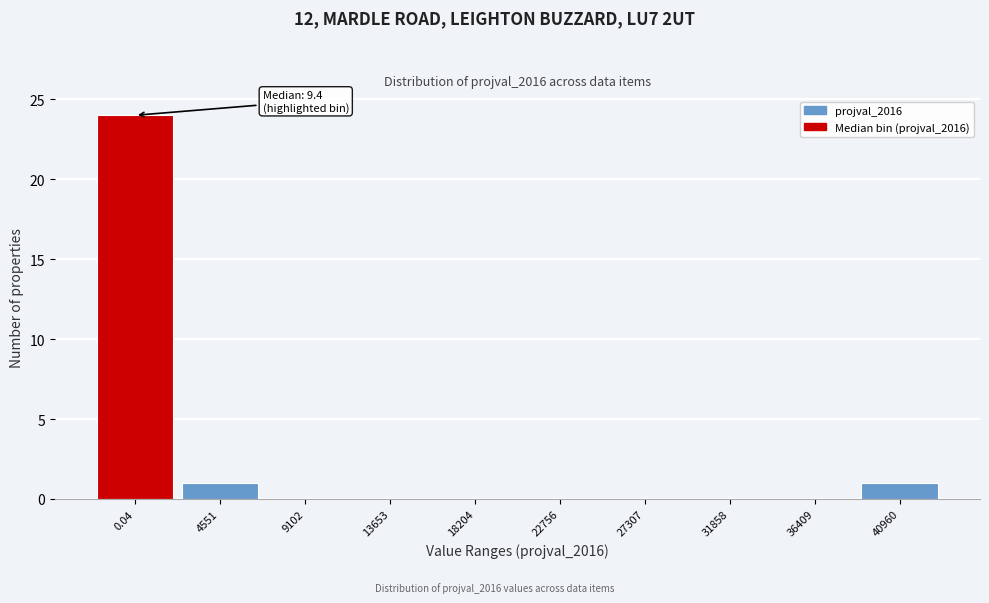

Reading right to left, what are all the values shown in this chart?

40960=1	36409=0	31858=0	27307=0	22756=0	18204=0	13653=0	9102=0	4551=1	0.04=24